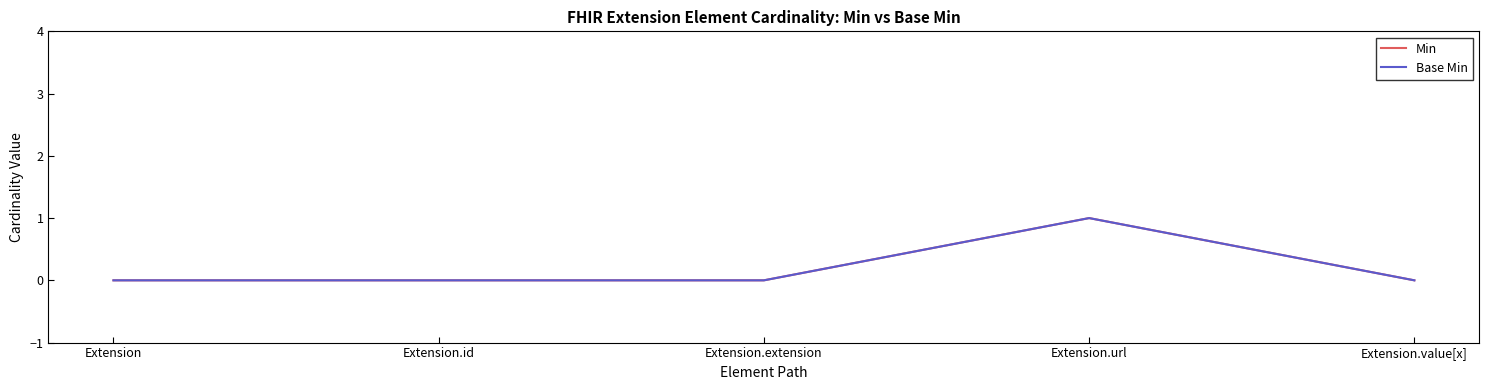

Reading right to left, transcribe all the data shown in this chart.

Min: 0	1	0	0	0
Base Min: 0	1	0	0	0